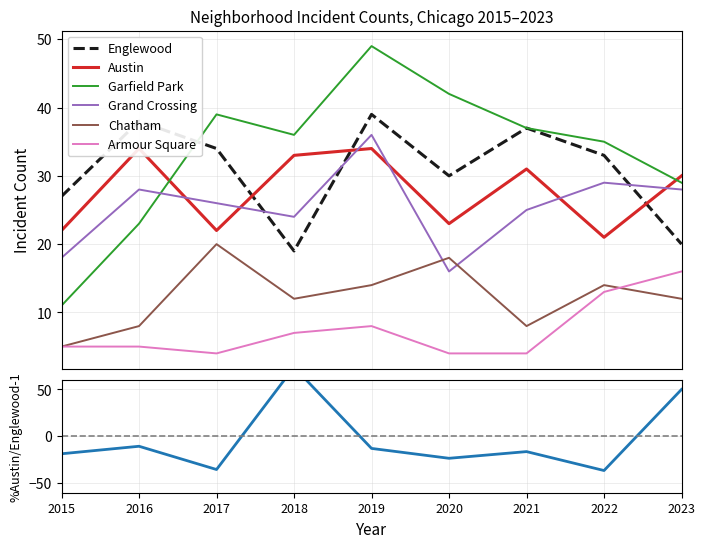

Where does the Englewood series first go above 33?

2016